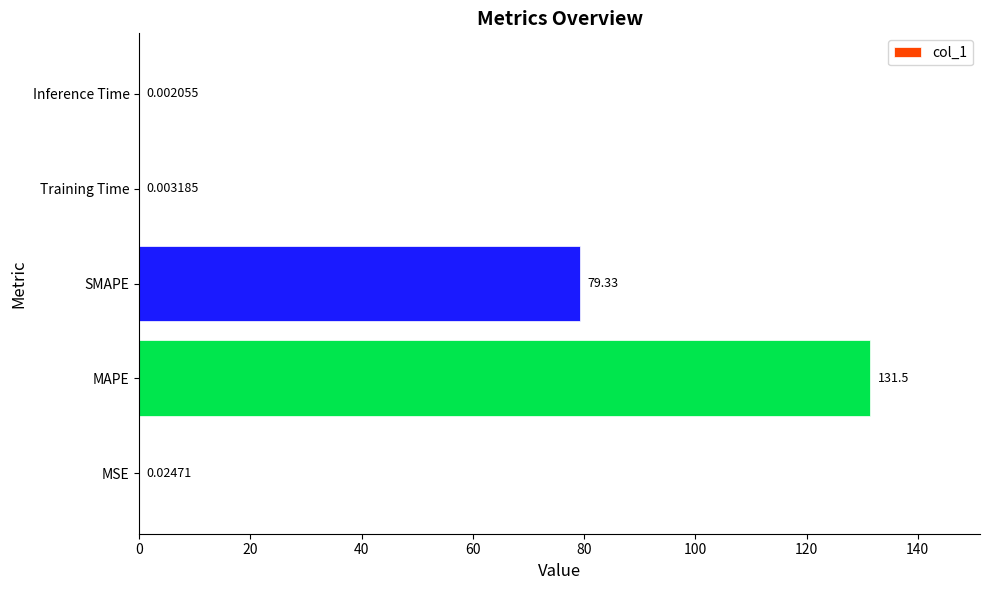

What is the maximum value shown in the chart?

131.5